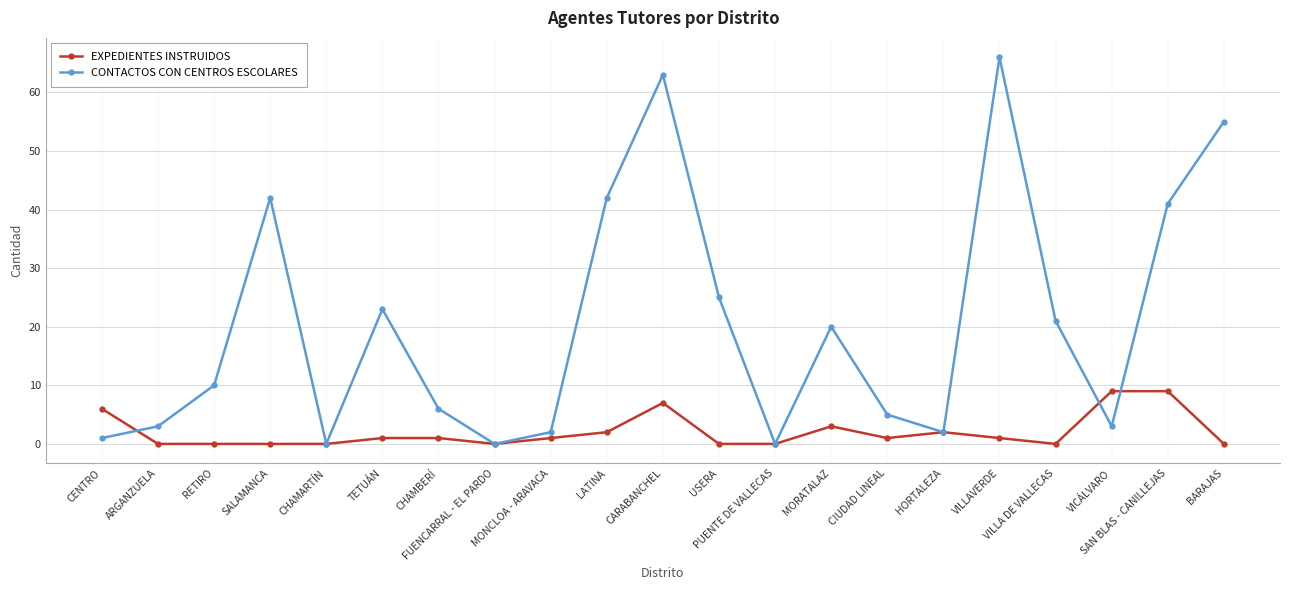

Between CIUDAD LINEAL and BARAJAS, which series saw the biggest shift?

CONTACTOS CON CENTROS ESCOLARES